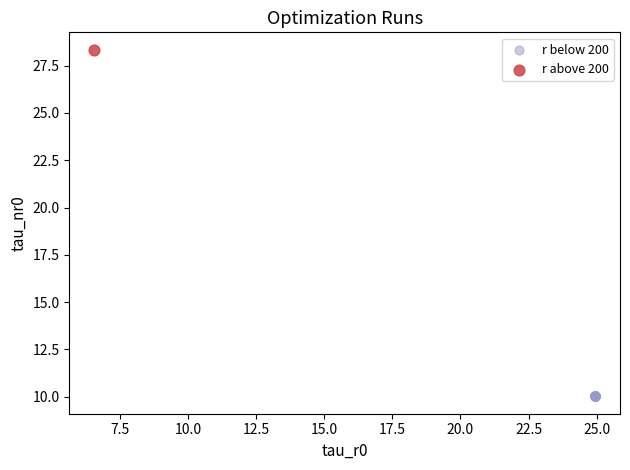

What are all the series names shown in the legend?

r below 200, r above 200